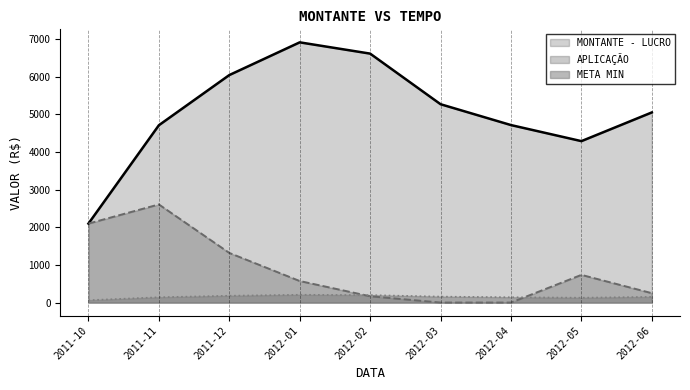

Reading left to right, extract all data points from this chart.

APLICAÇÃO: 2011-10=2099.2	2011-11=2608.0	2011-12=1319.3	2012-01=572.3	2012-02=167.0	2012-03=0.0	2012-04=0.0	2012-05=735.8	2012-06=249.4
MONTANTE - LUCRO: 2011-10=2099.2	2011-11=4713.2	2011-12=6046.8	2012-01=6916.5	2012-02=6616.9	2012-03=5271.7	2012-04=4717.6	2012-05=4290.6	2012-06=5053.6
META MIN: 2011-10=63.0	2011-11=141.4	2011-12=181.4	2012-01=207.5	2012-02=198.5	2012-03=158.2	2012-04=141.5	2012-05=128.7	2012-06=151.6